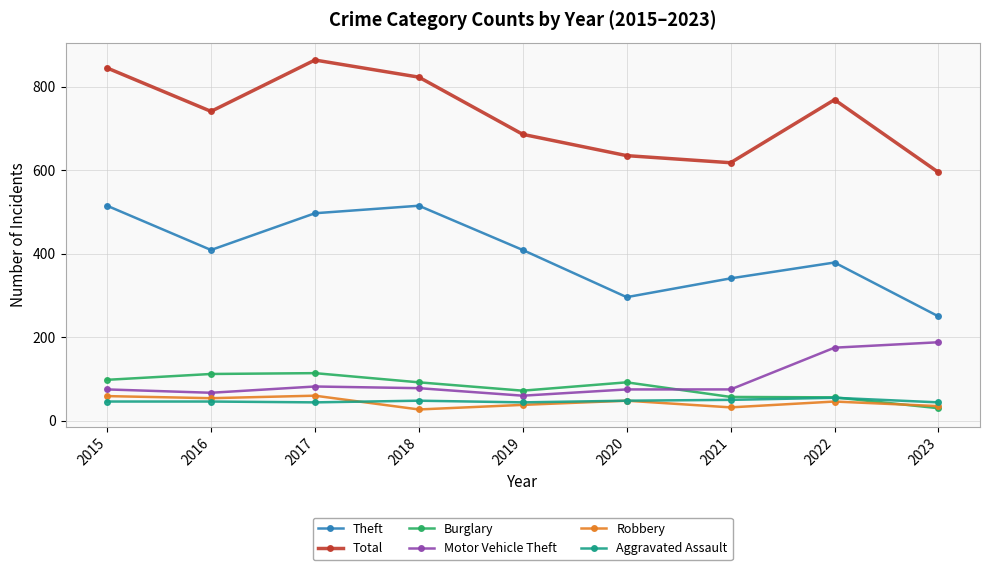

Does the chart have visible grid lines?

Yes